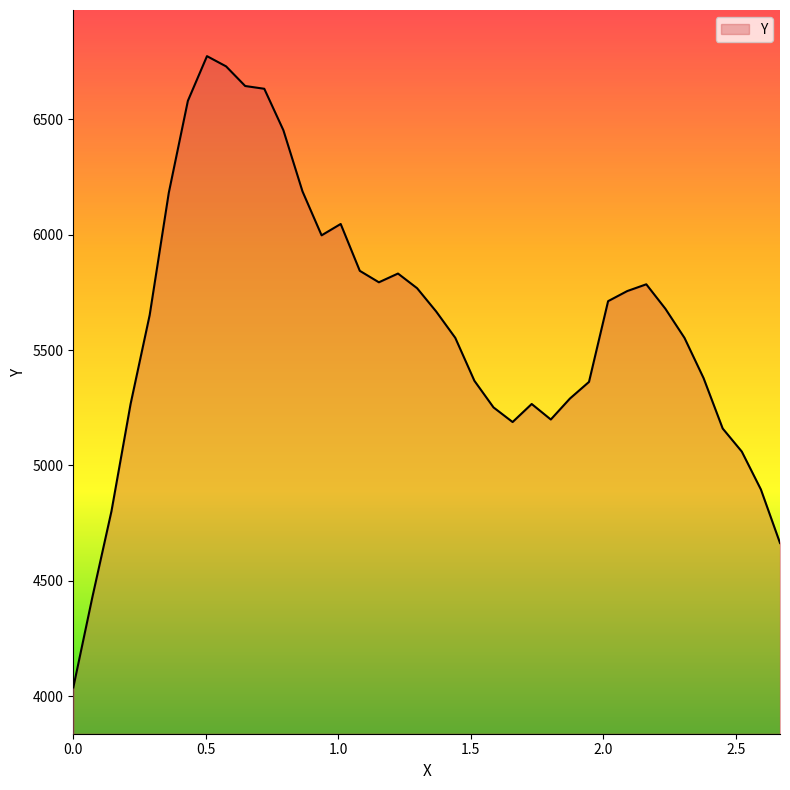

What is the greatest value displayed?

6773.9